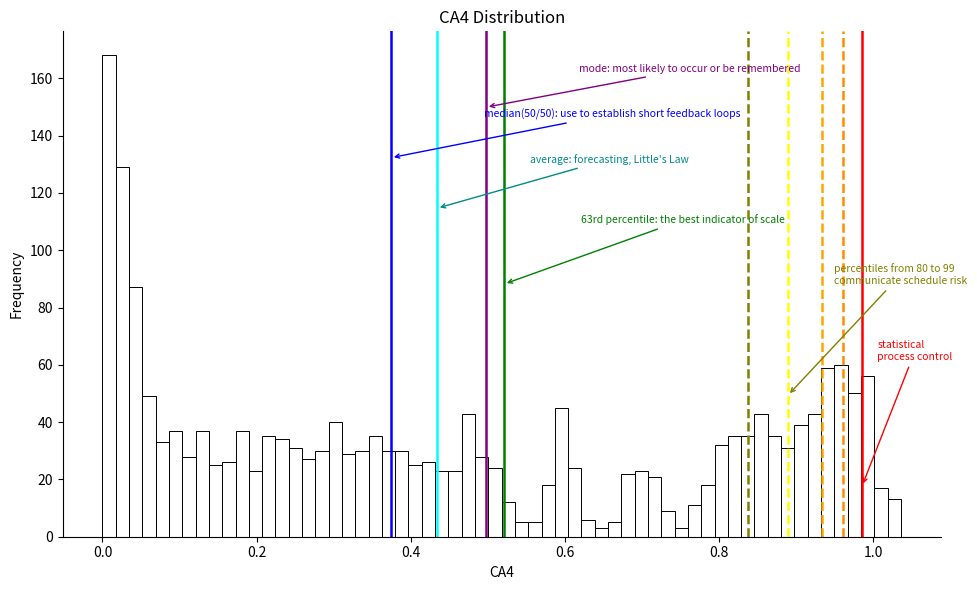

Read against the x-axis, roughly where is the centre of the tallest bar?

0.00